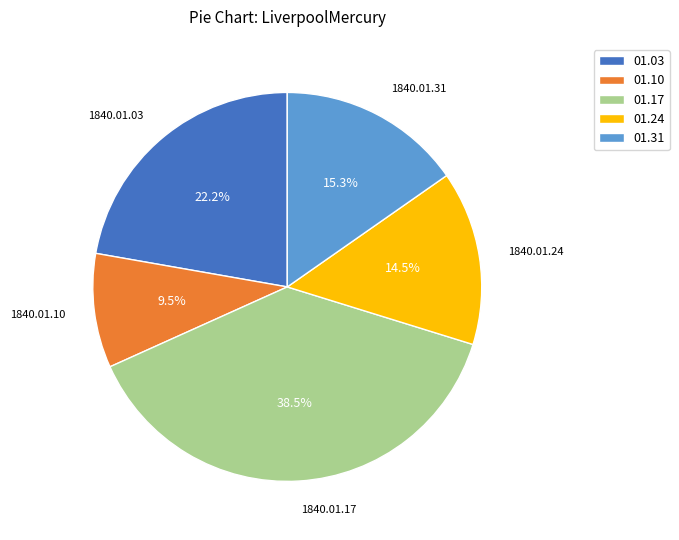

To the nearest percent, what is the difference between the largest and smallest slice percentages?

29%